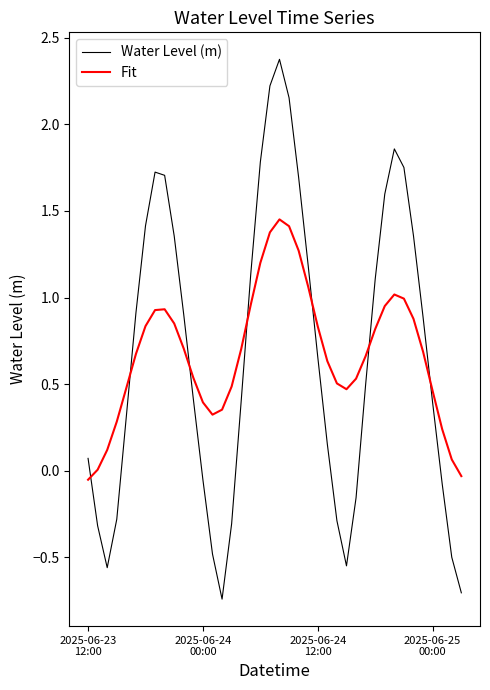

Which series has the widest spread of values?

Water Level (m)